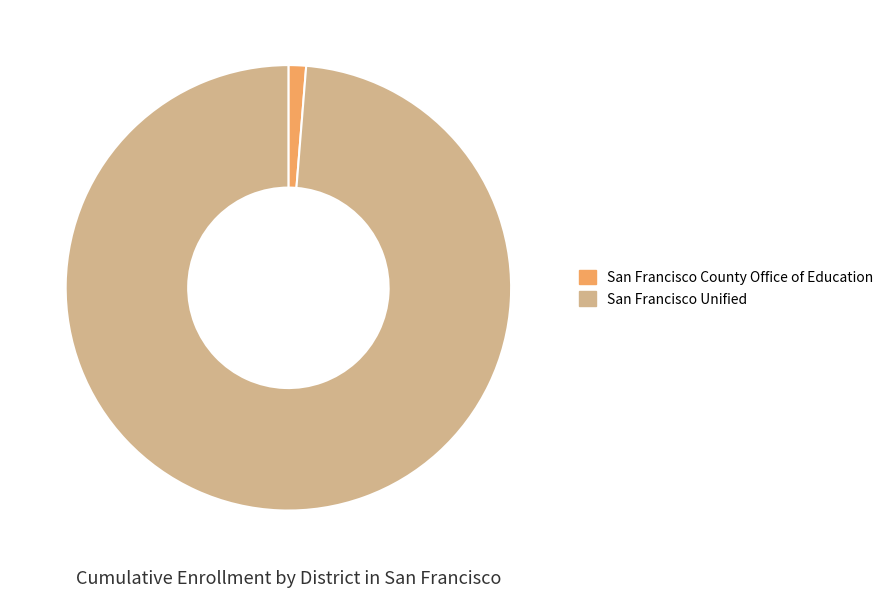

Is San Francisco Unified the majority of the pie?

Yes